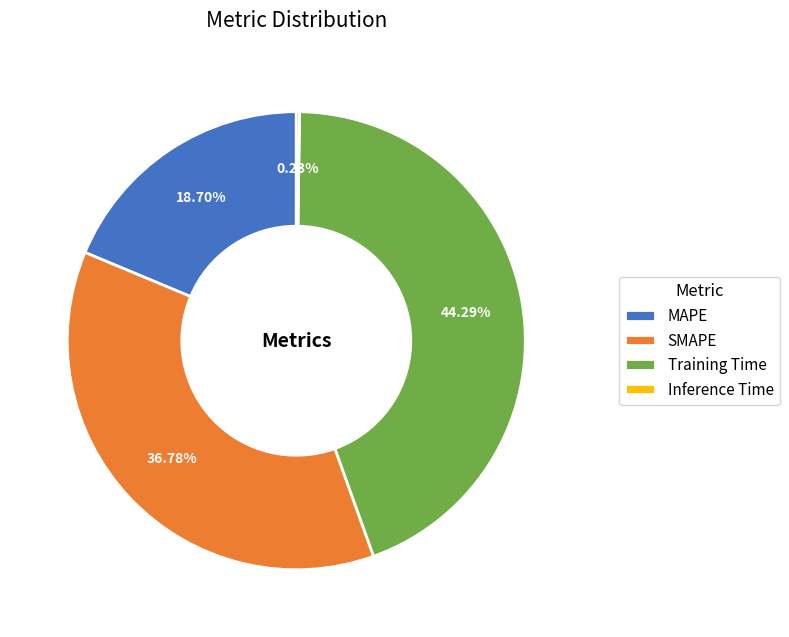

Which category has the biggest portion of the pie?

Training Time